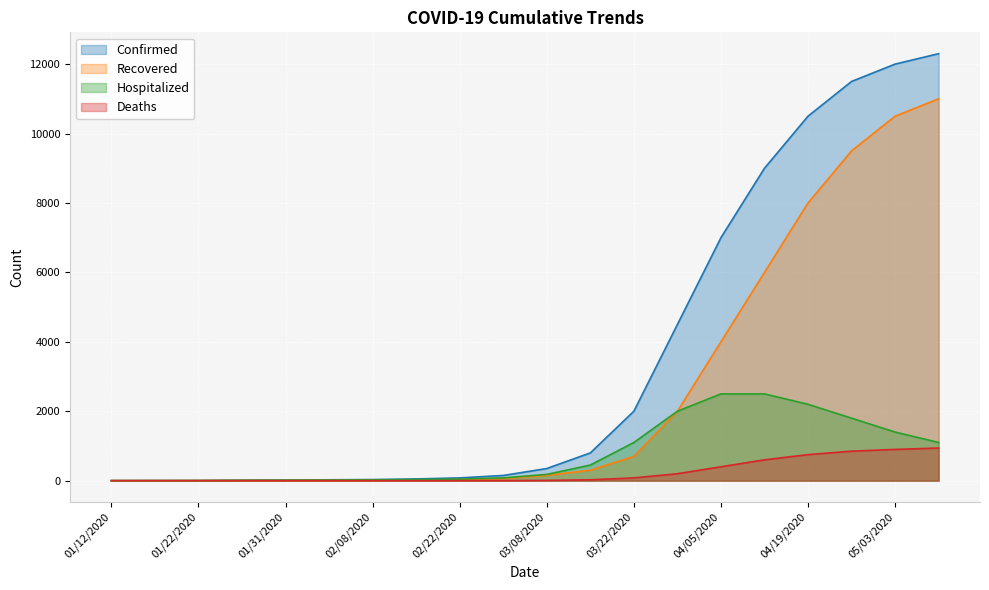

True or false: Recovered and Confirmed intersect in this chart.

False